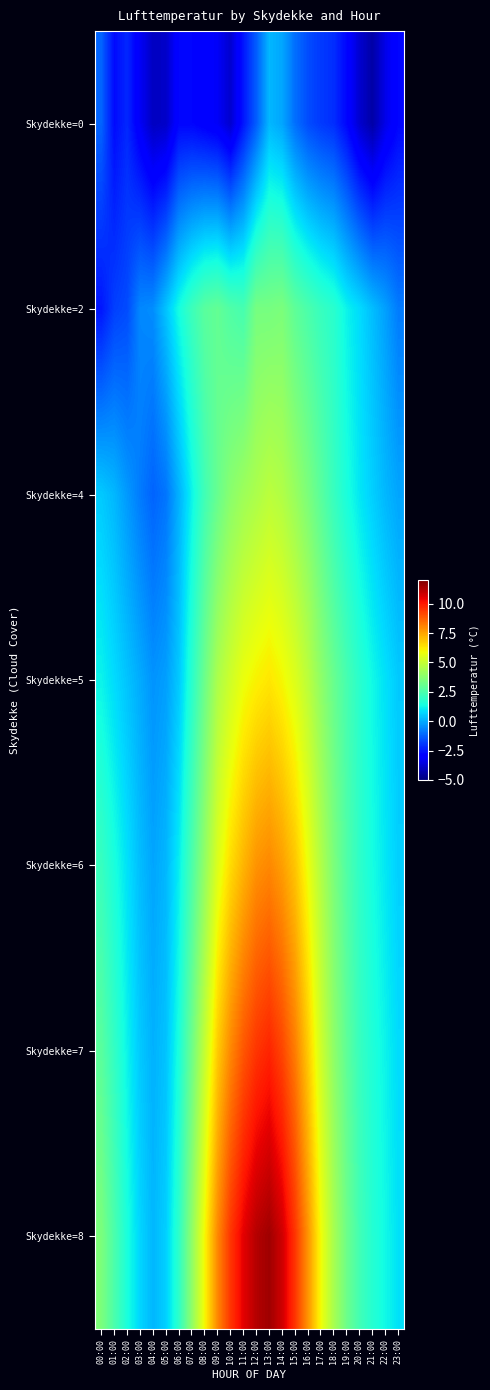

Which has a higher value, 08:00 or 18:00?

18:00